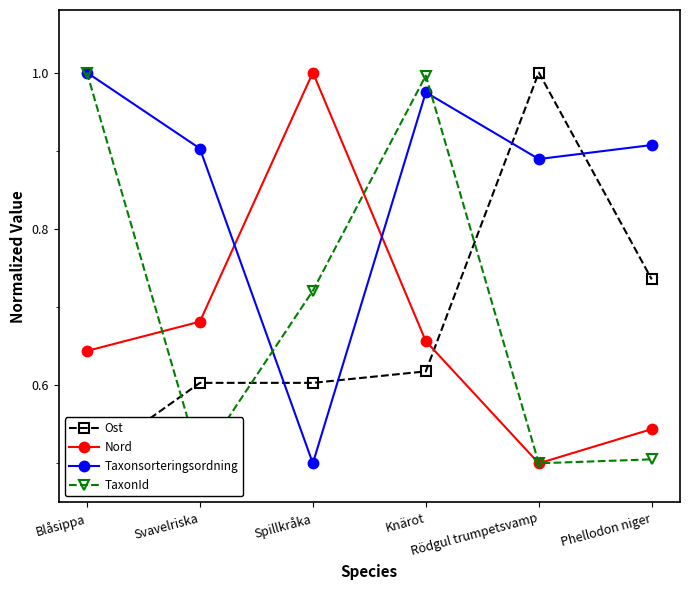

What is the lowest value of the Ost series?

0.5